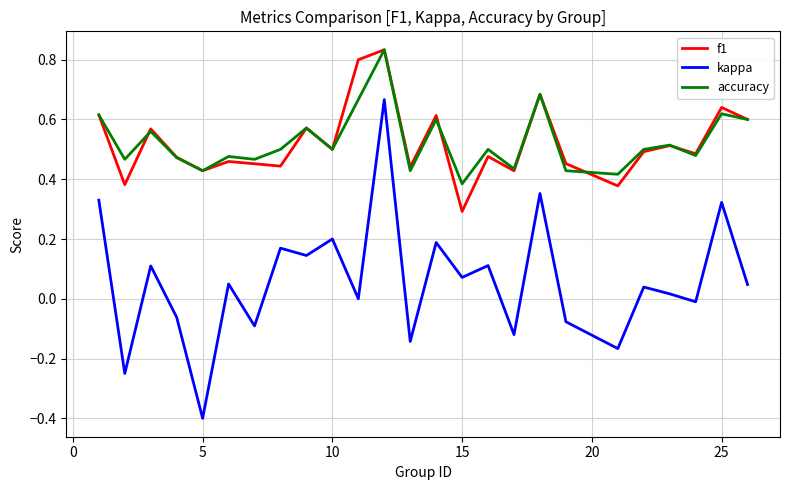

True or false: kappa and f1 cross at least once.

False